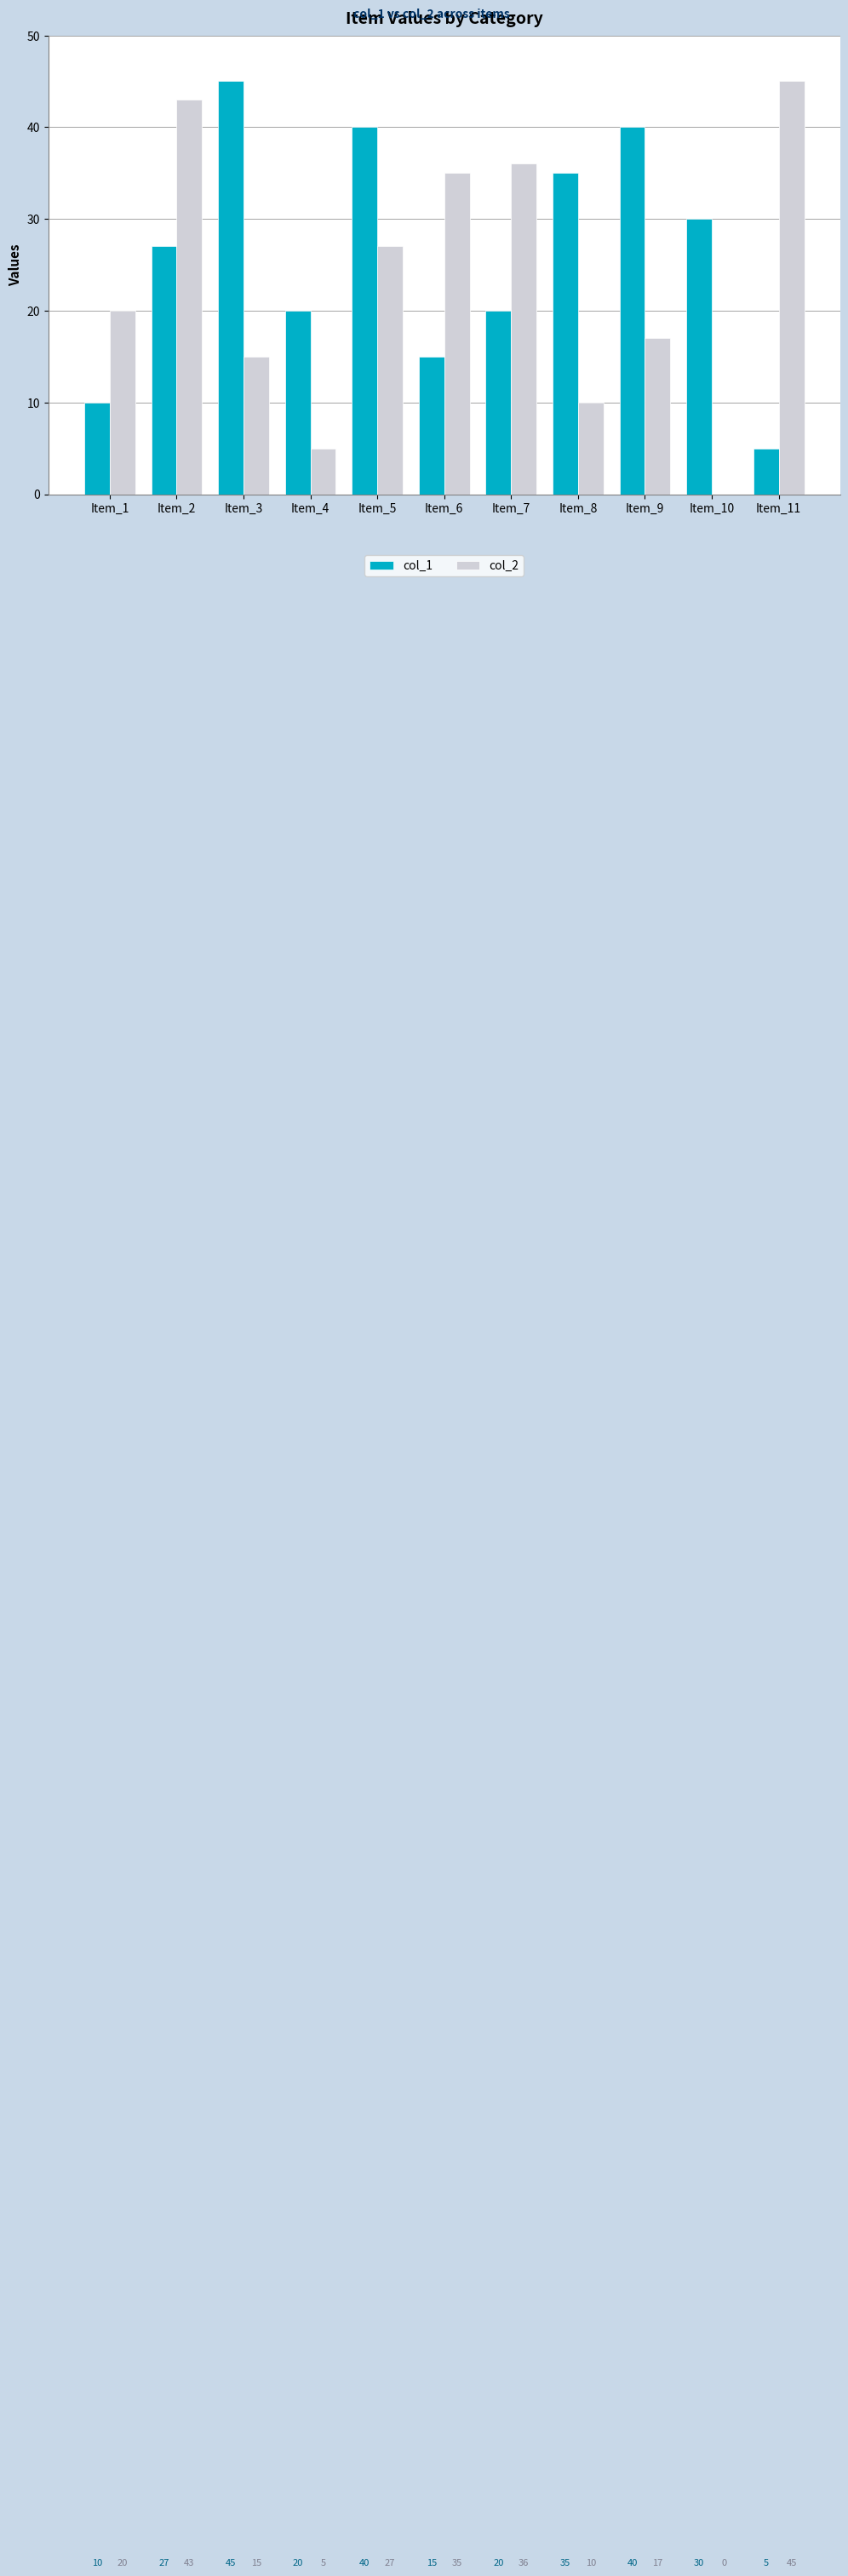

Is it true that col_2 equals 45 at Item_11?

True